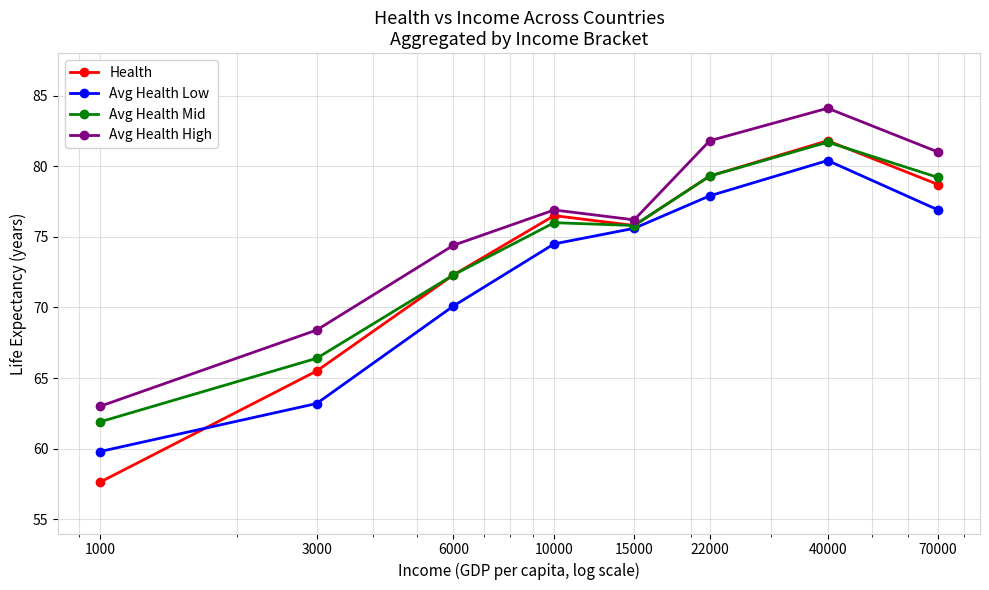

List the series in order of their overall mean, lowest first.

Avg Health Low, Health, Avg Health Mid, Avg Health High